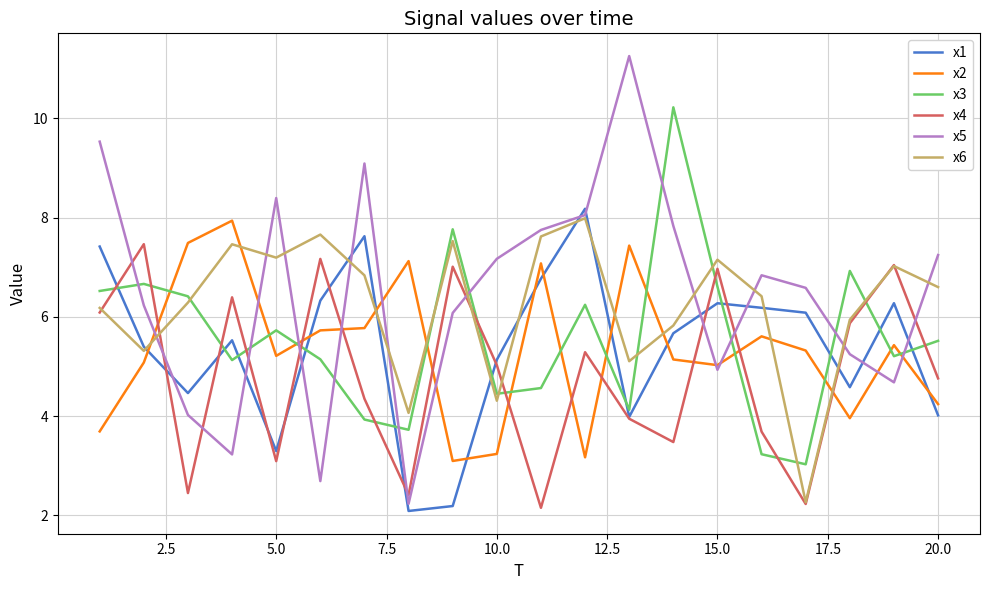

How many lines are shown in the chart?

6